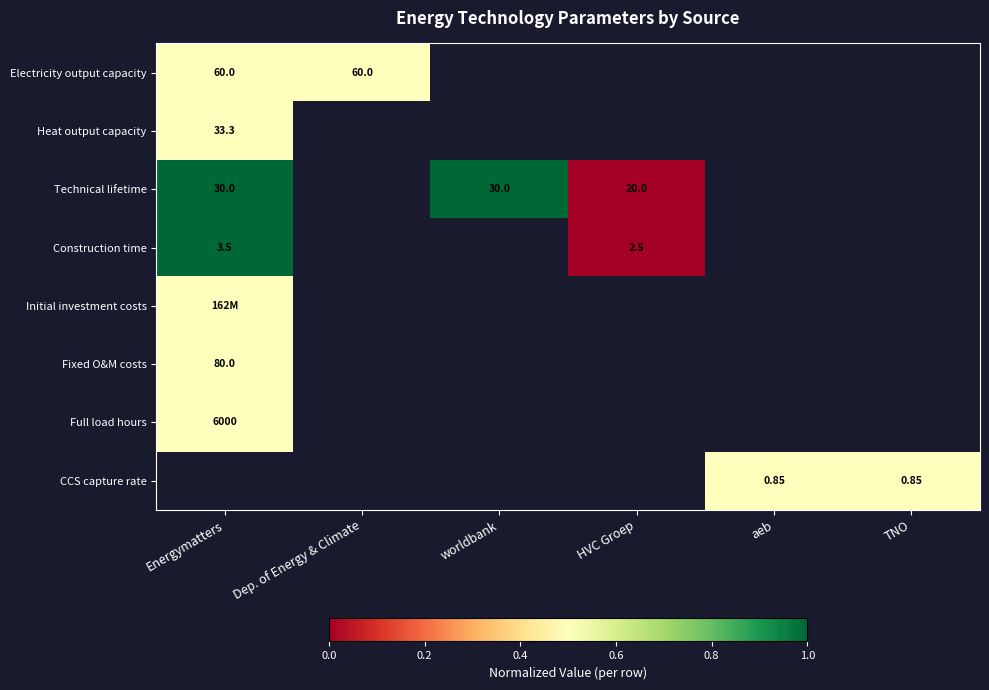

Between TNO and aeb, which is larger?

aeb